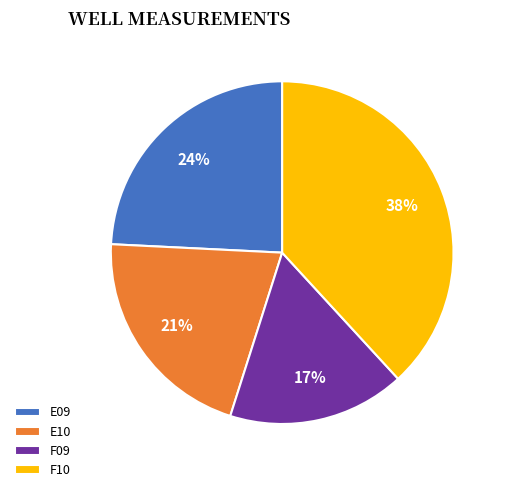

How many slices are in this pie chart?

4